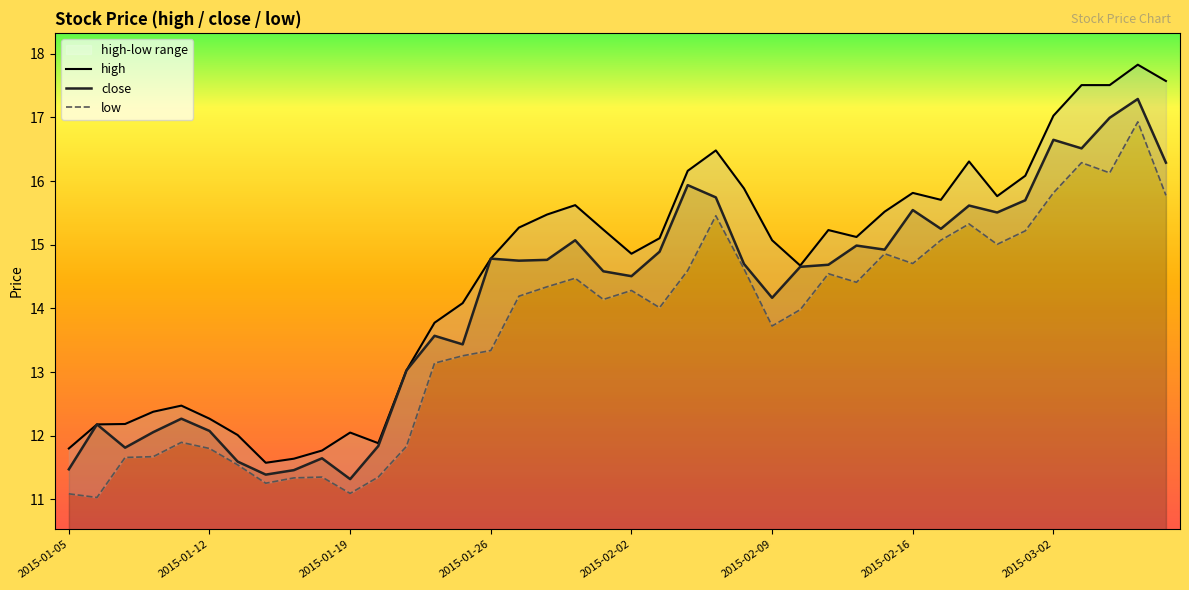

At which label is close closest to 14?

2015-02-09